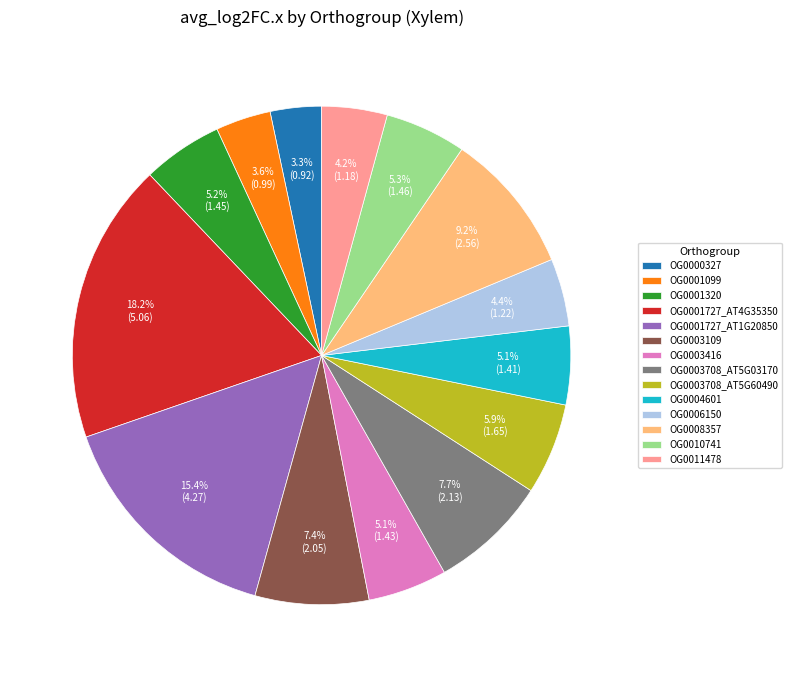

Does any single category account for the majority?

No